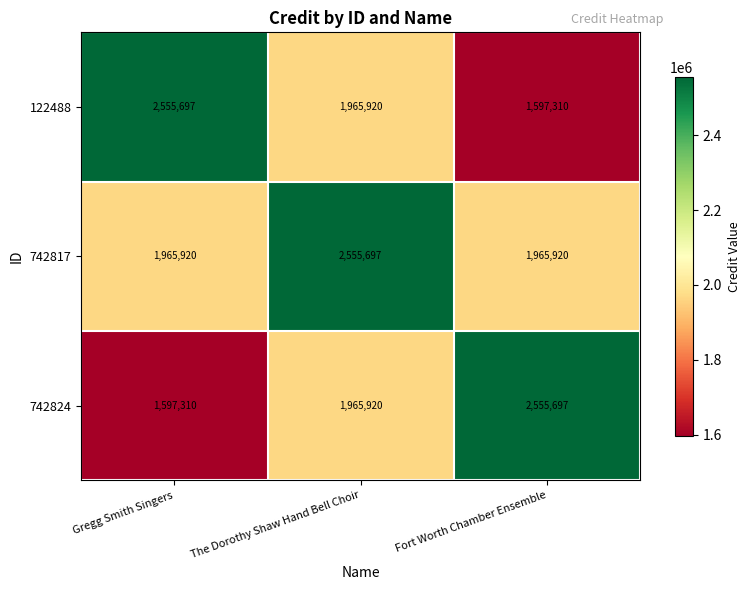

What is the average value of the 122488 series?

2039642